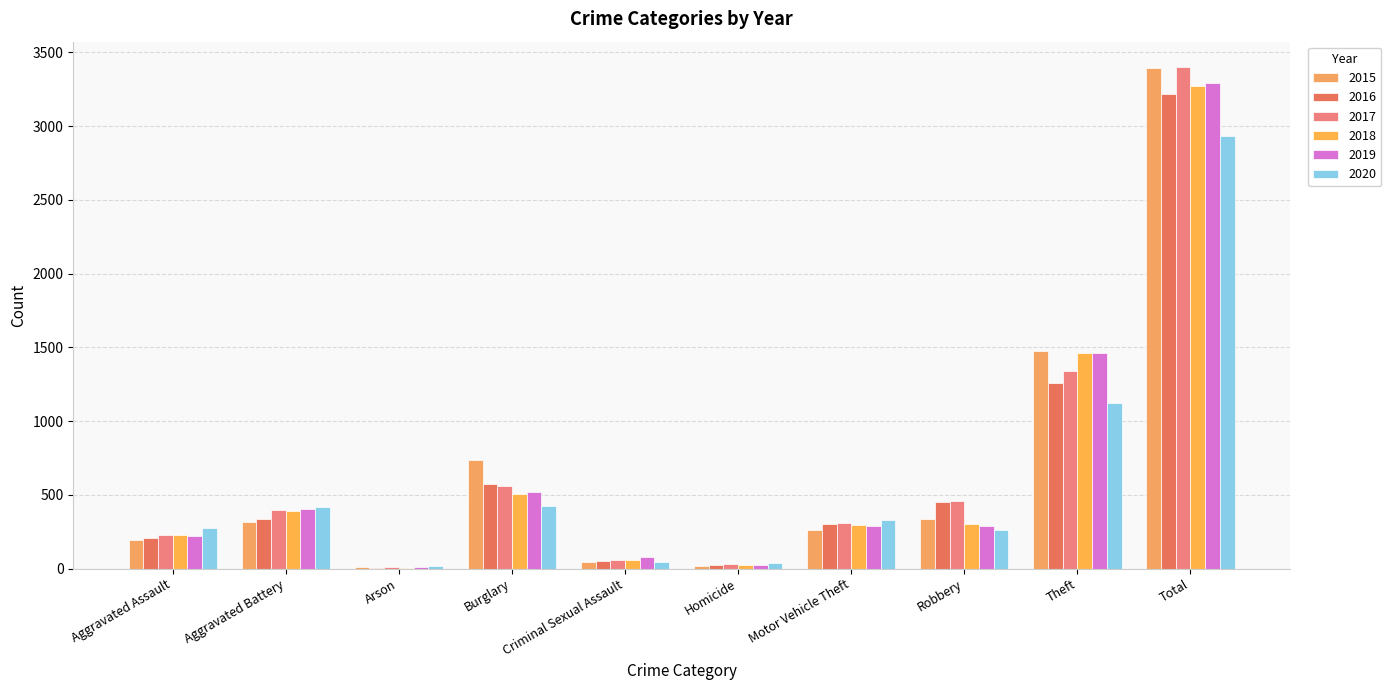

Count the number of categories in the chart.

10